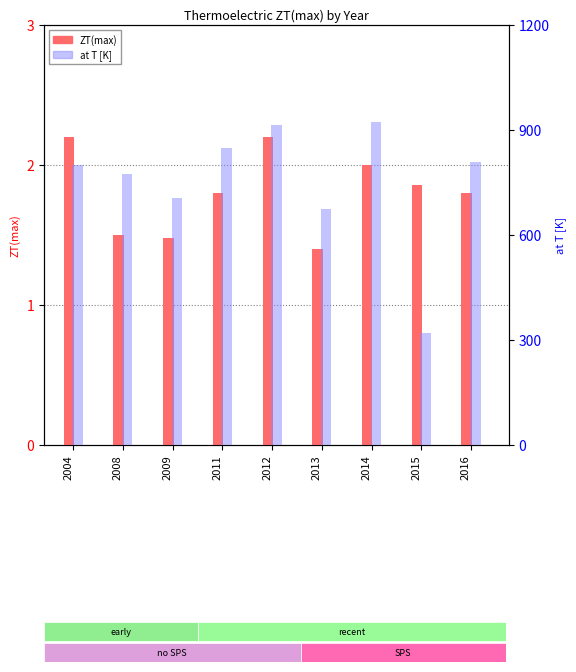

What is the maximum value shown in the chart?

923.0